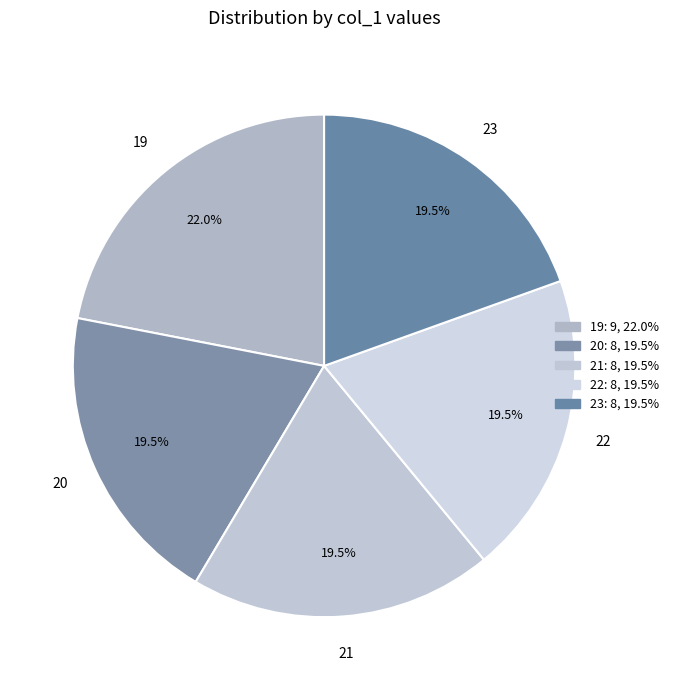

Count the number of slices in the pie.

5